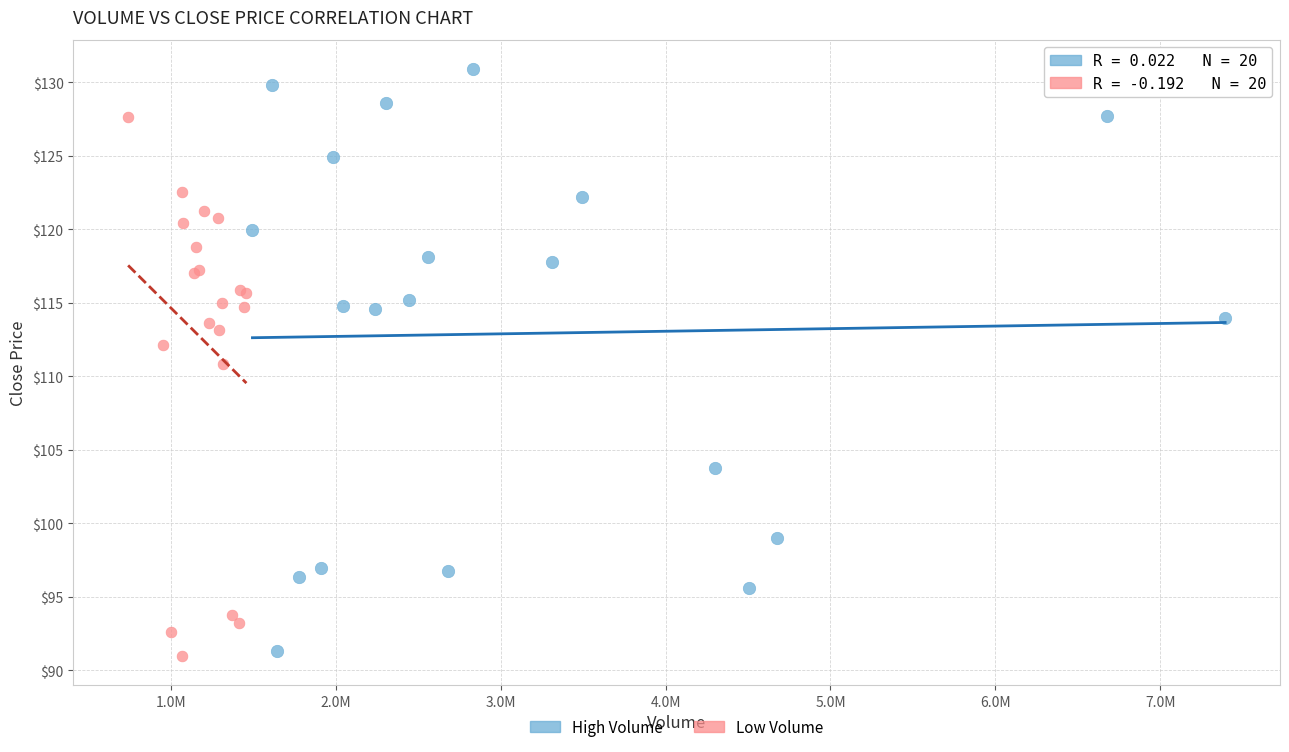

Which series contains the highest Y value?

High Volume